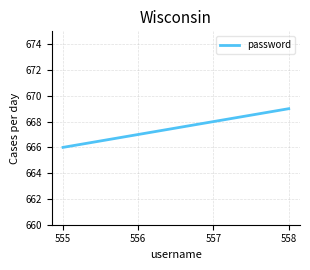

The chart shows a value of 241 at 557. True or false?

False